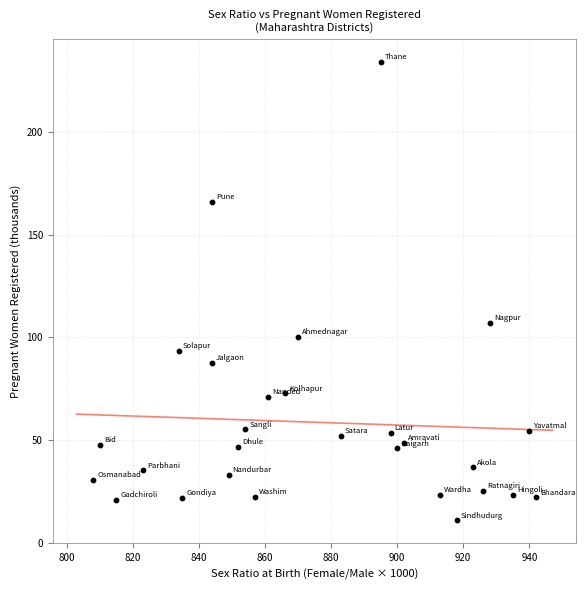

What Y value in the scatter plot is closest to 122?

106.9